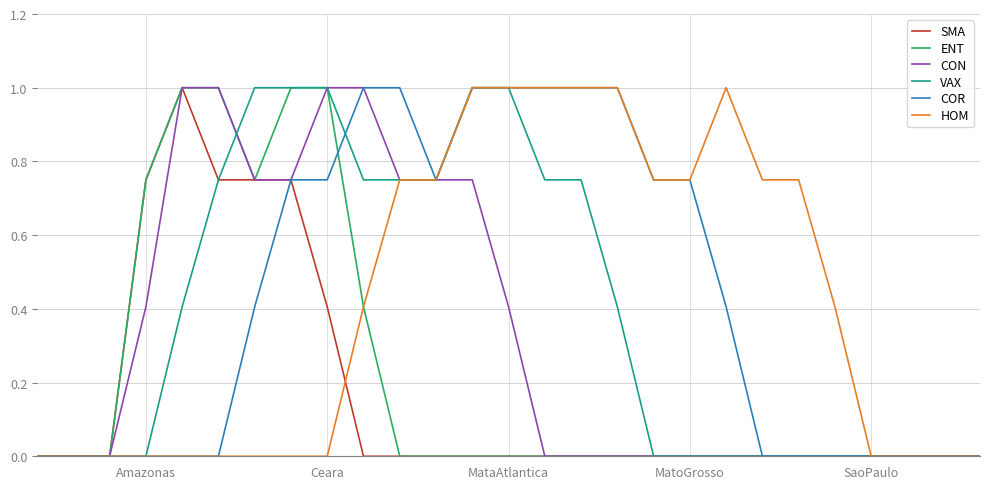

Does the chart have visible grid lines?

Yes